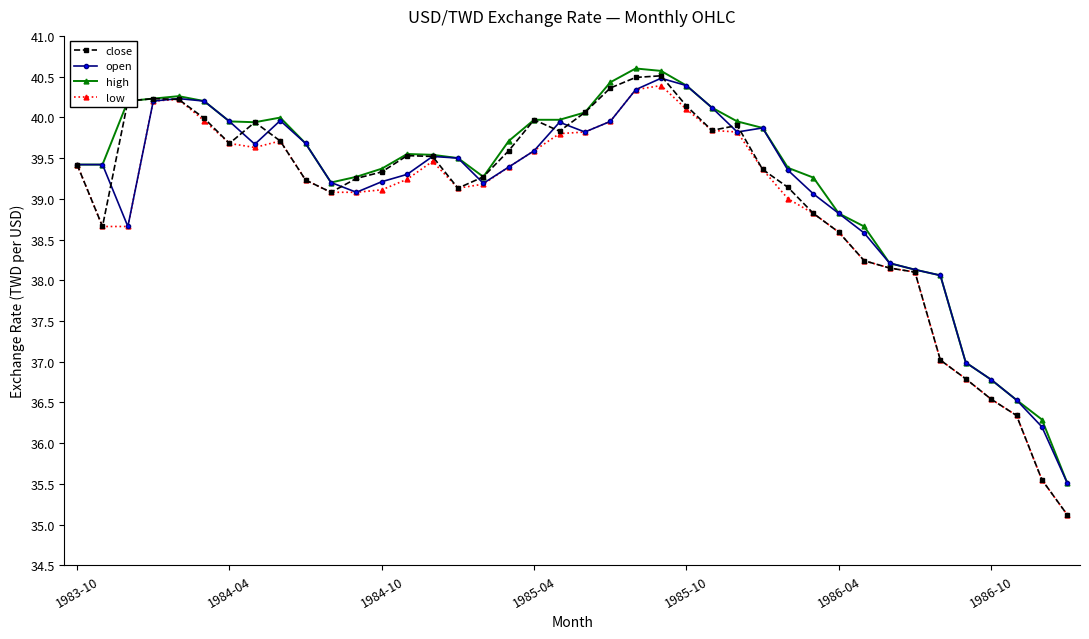

Is this an area chart (filled region under the line)?

No